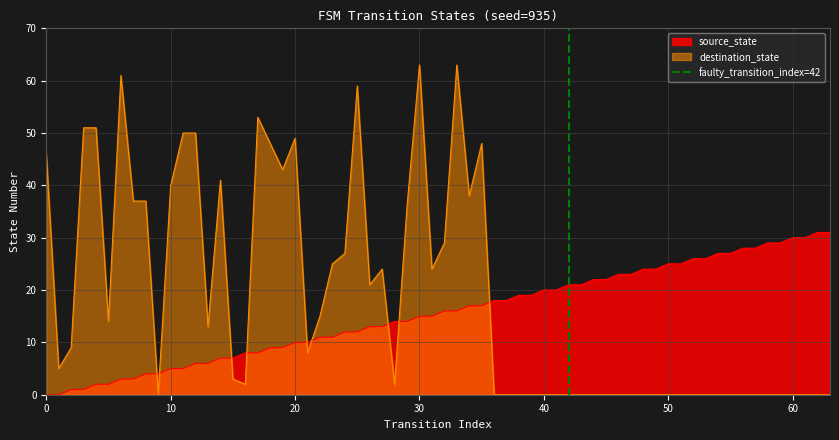

Is it true that source_state equals 10 at 30?

False